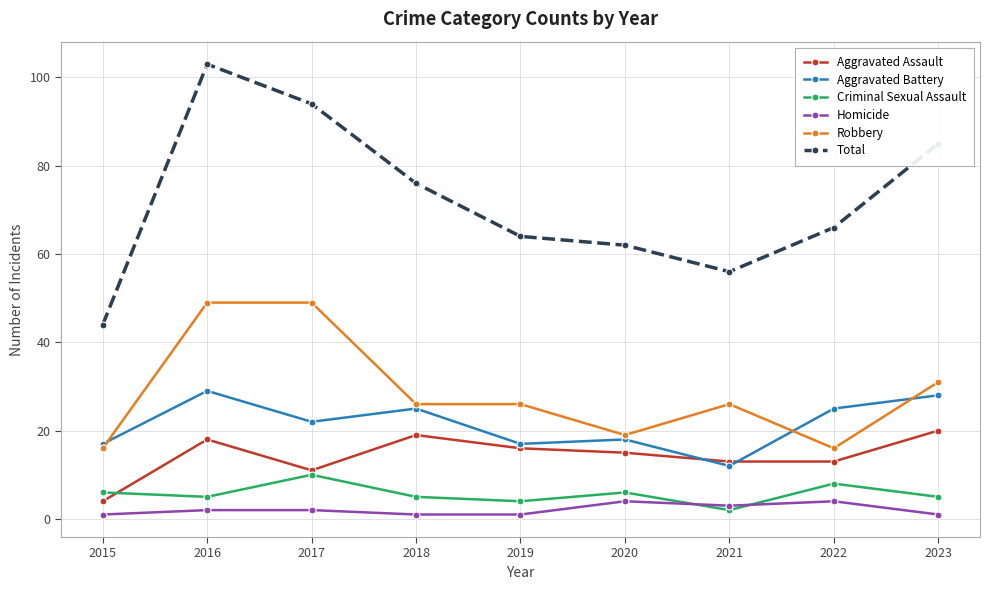

At which category does Aggravated Battery reach its first local peak?

2016